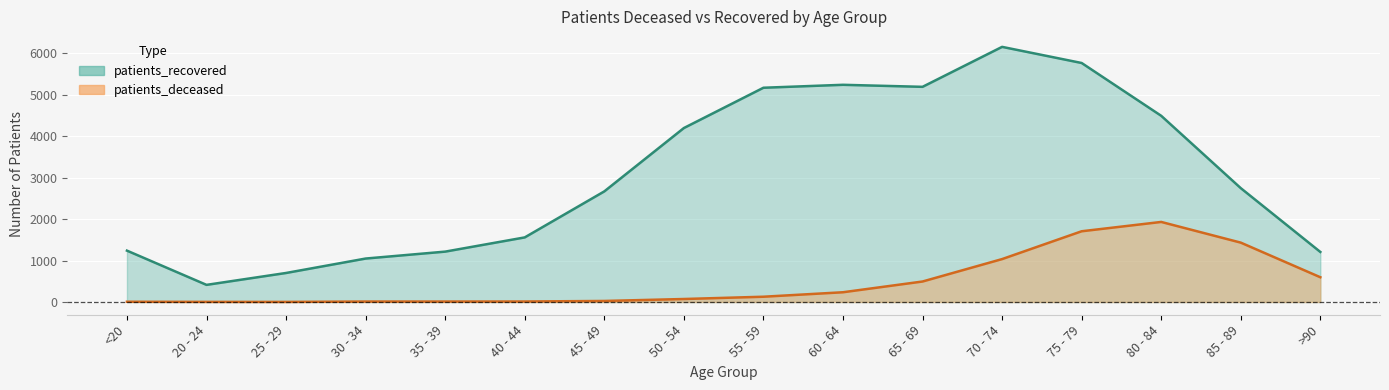

At which category does patients_recovered reach its first local valley?

20 - 24